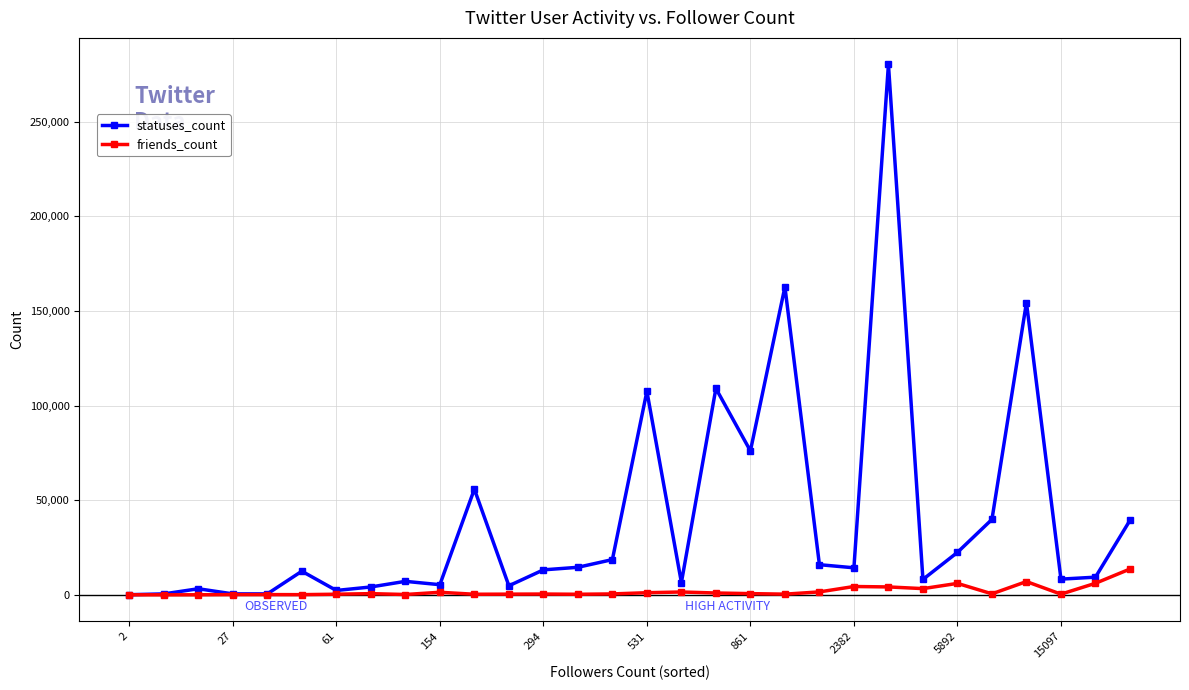

At how many categories does at least one series exceed 223550?

1